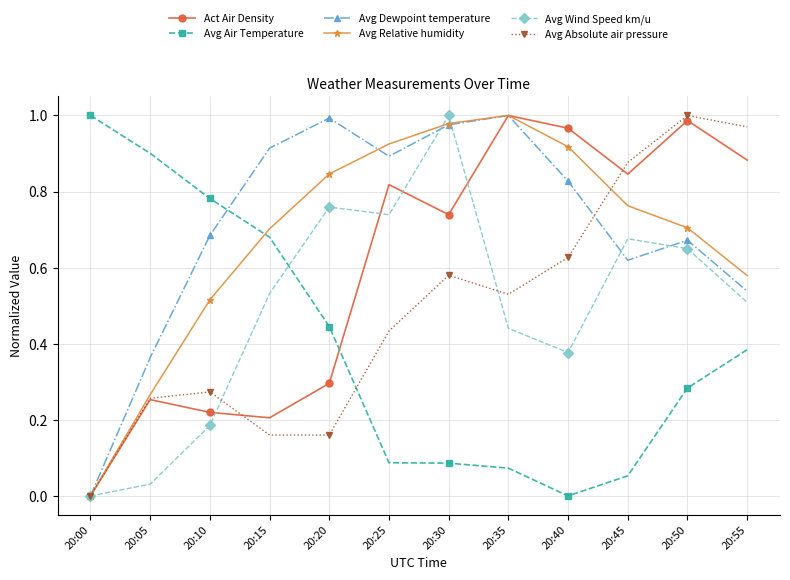

Between 20:00 and 20:45, which series saw the biggest shift?

Avg Air Temperature